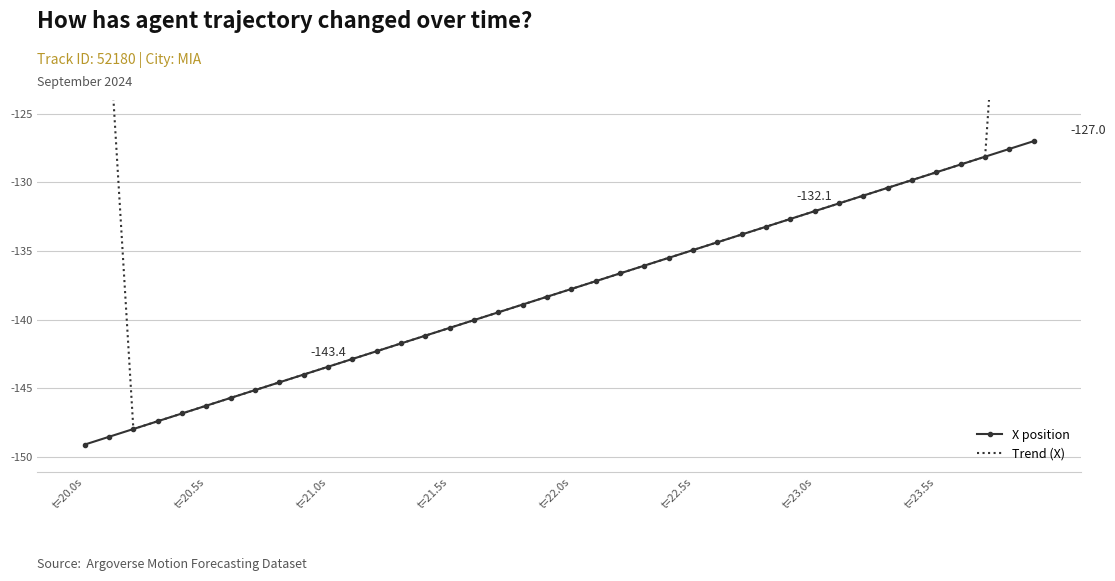

True or false: X position has more than 1 points higher than both neighbors.

False